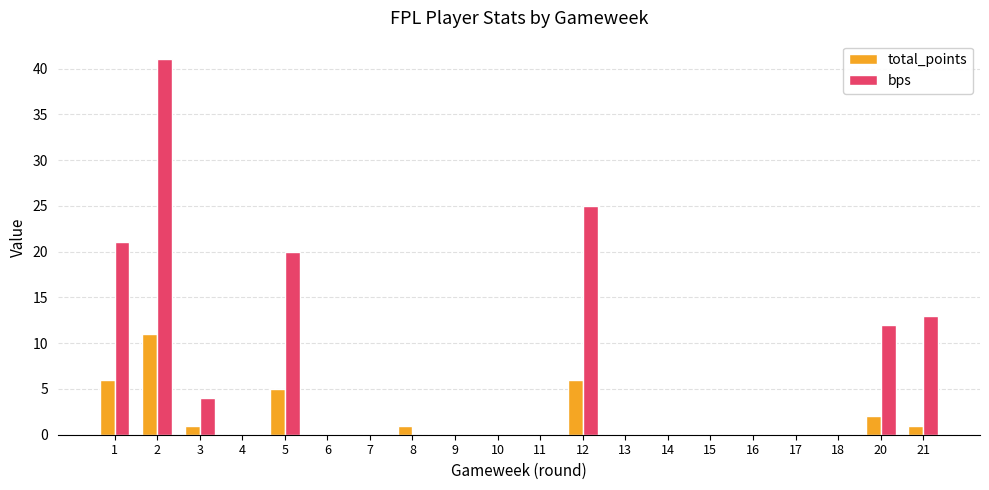

What is the sum of all bps values?

136